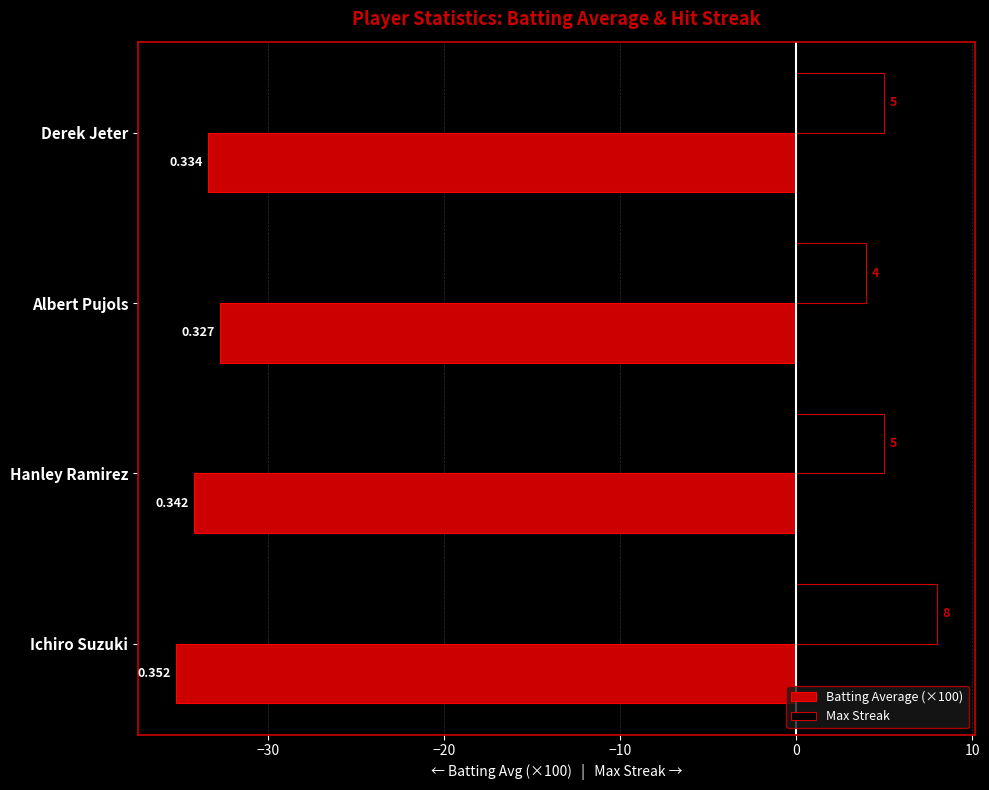

How many data points in Batting Average (×100) are less than -33?

3